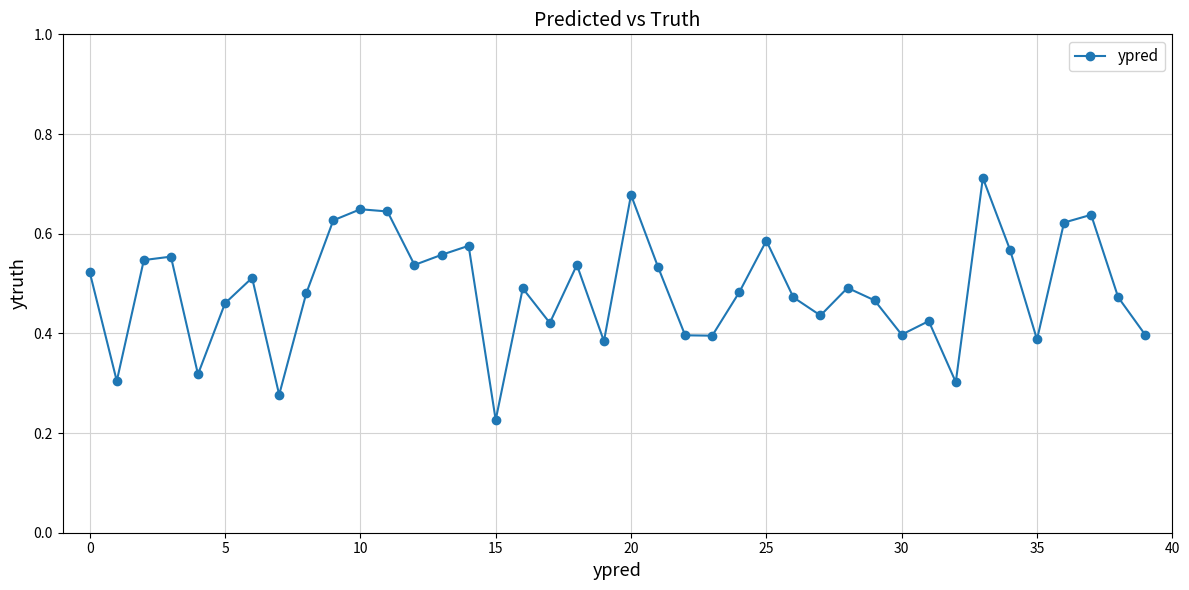

How many interior local peaks (higher than both neighbors) does the data have?

12